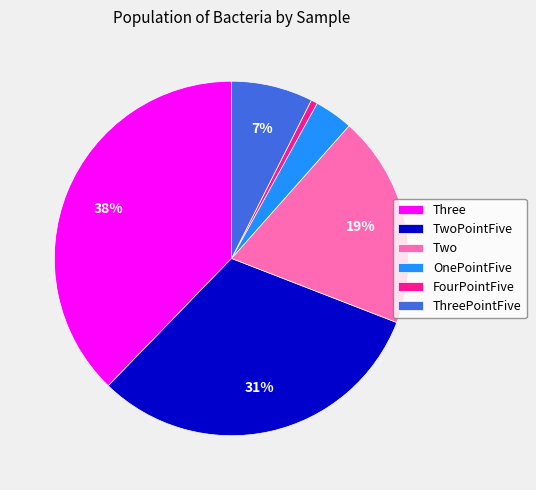

Is the sum of FourPointFive and OnePointFive greater than half?

No